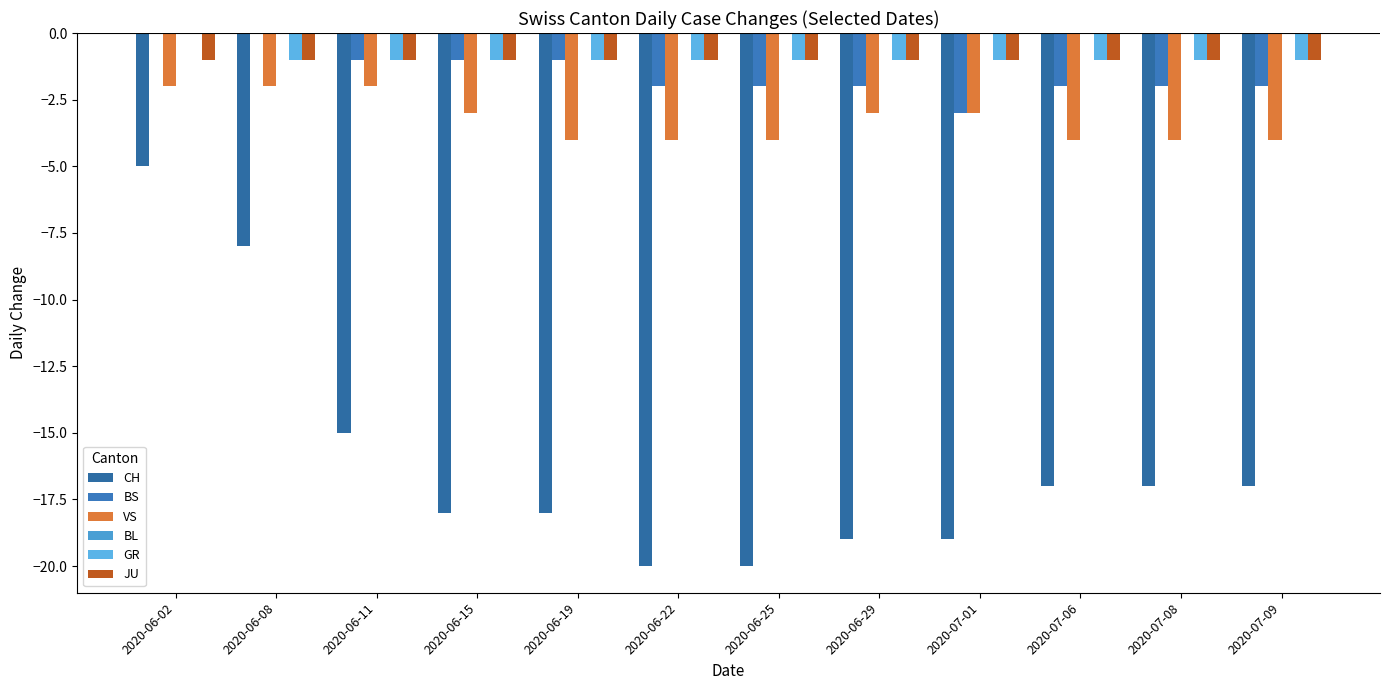

How many BS values are between -2 and -1?

9